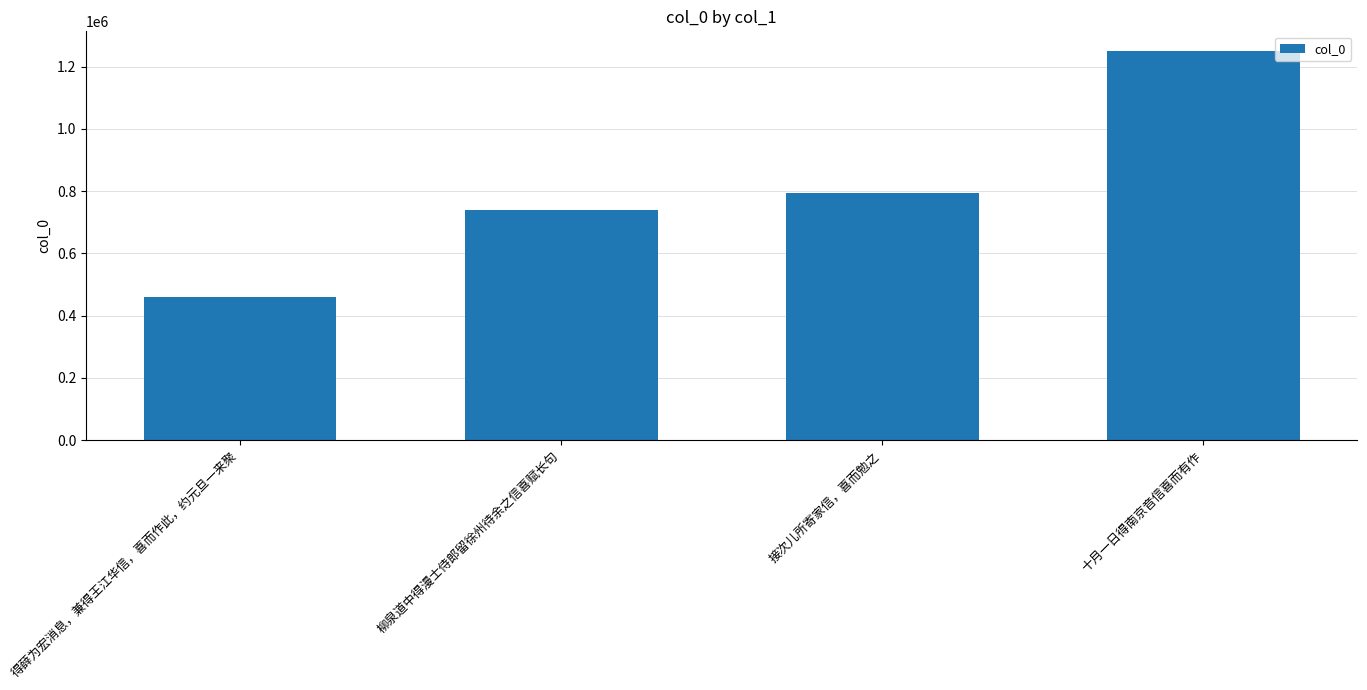

Where is the data nearest to the value 855034?

接次儿所寄家信，喜而勉之